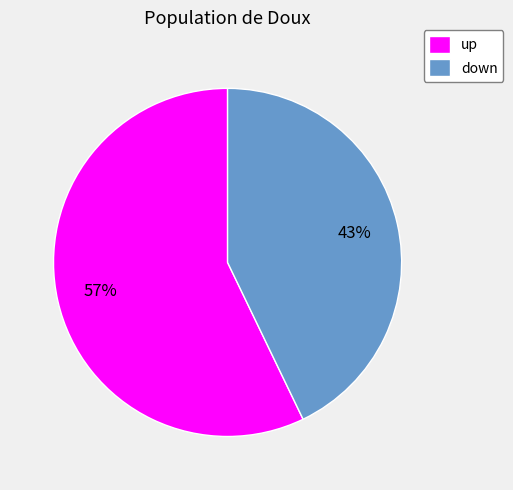

Rank the categories by value from lowest to highest.

down, up